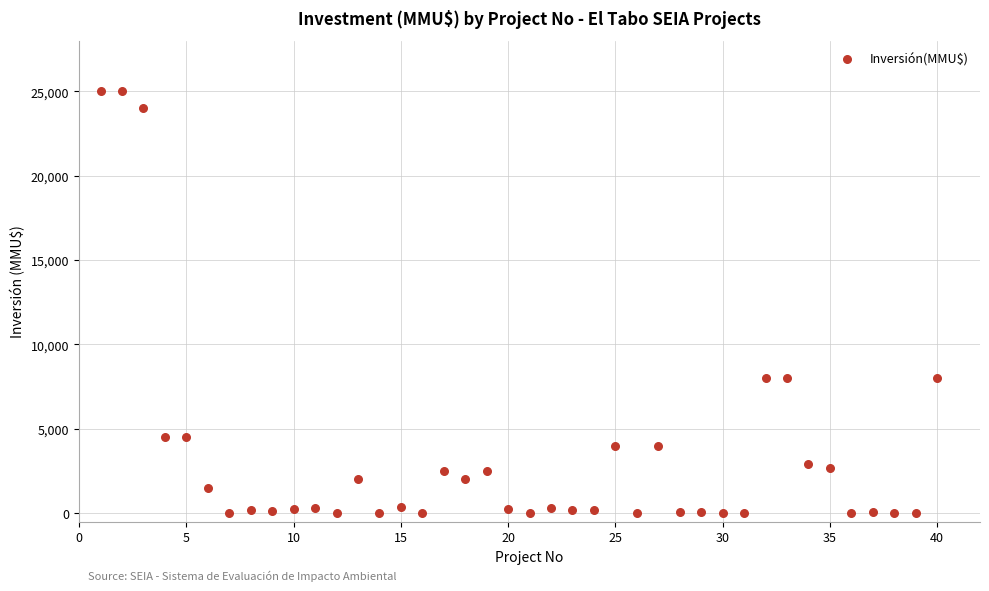

What is the range of X values (max minus min)?

39